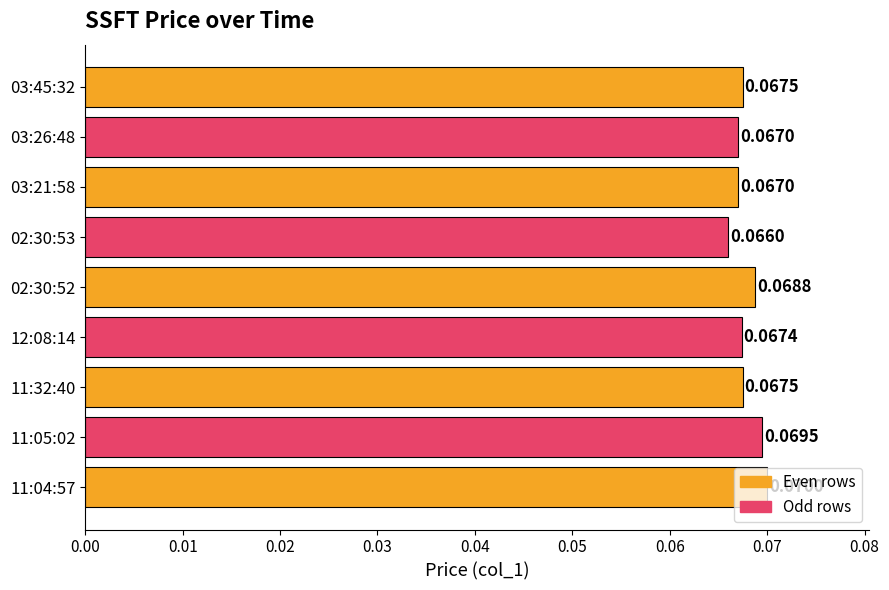

Between 03:21:58 and 02:30:53, which is larger?

03:21:58